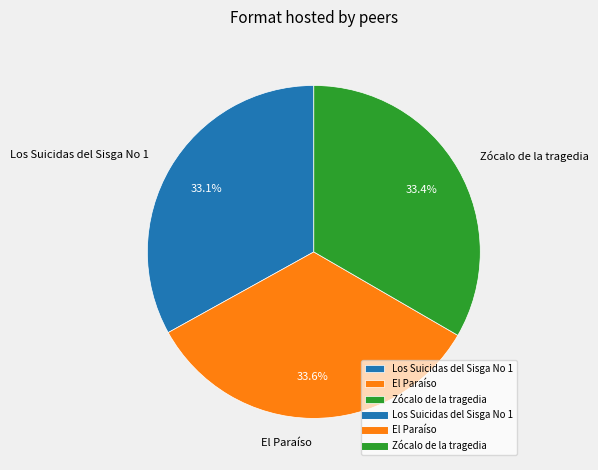

Is there any slice that represents more than half of the pie?

No